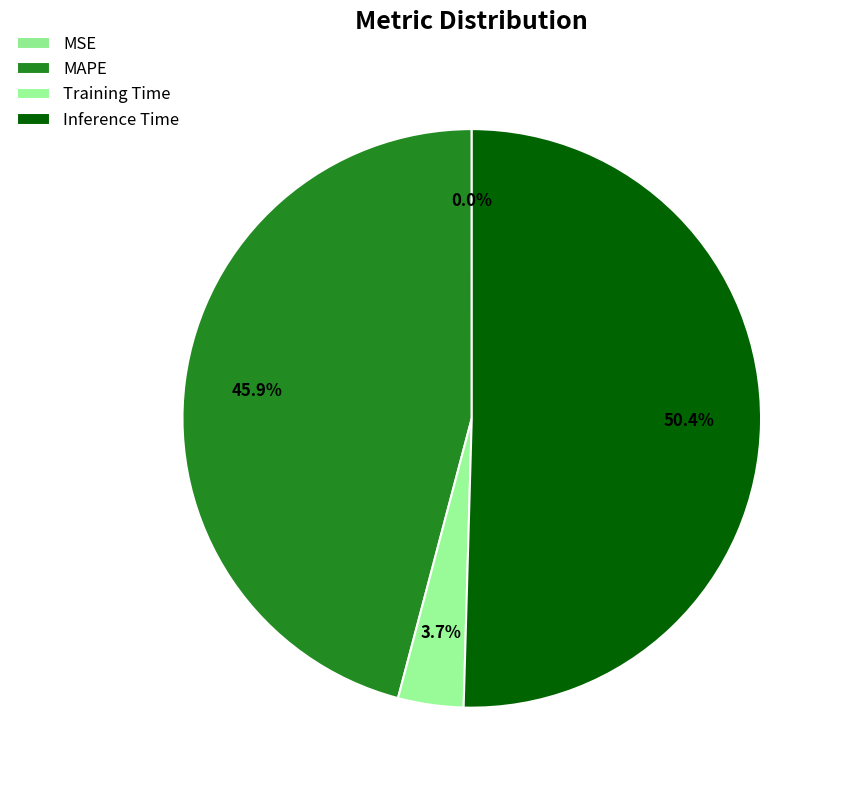

To the nearest percent, what is the difference between the largest and smallest slice percentages?

50%